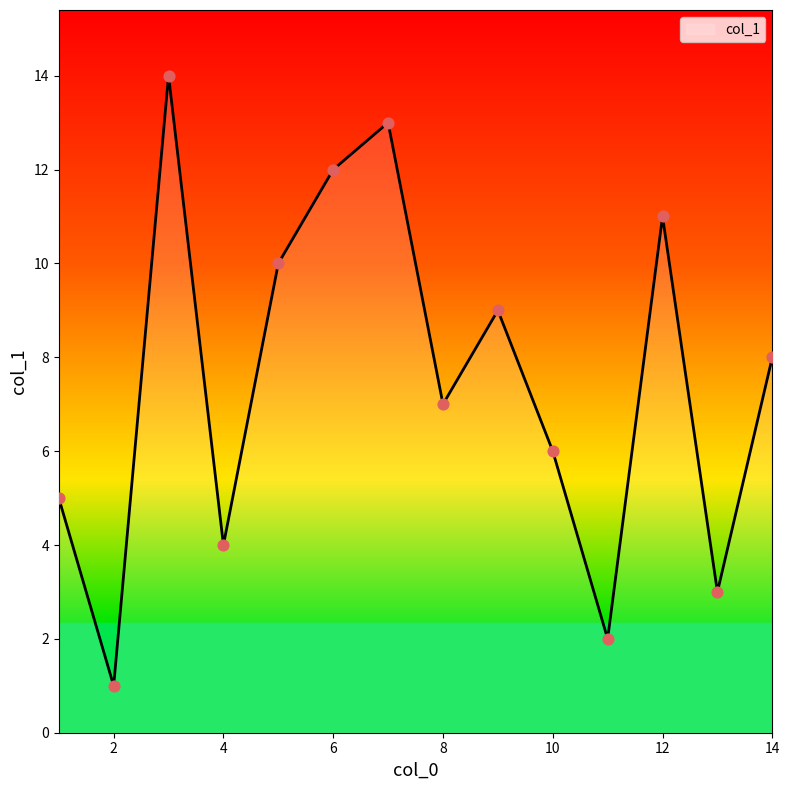

What is the difference between the maximum and minimum values?

13